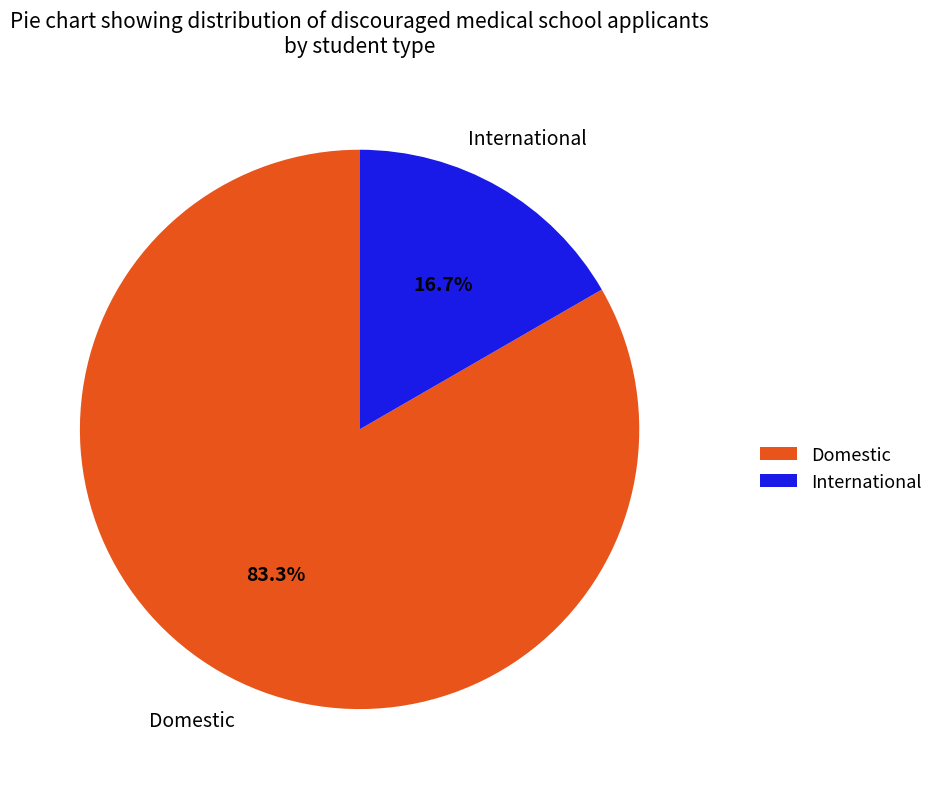

True or false: Domestic accounts for 97% of the total.

False